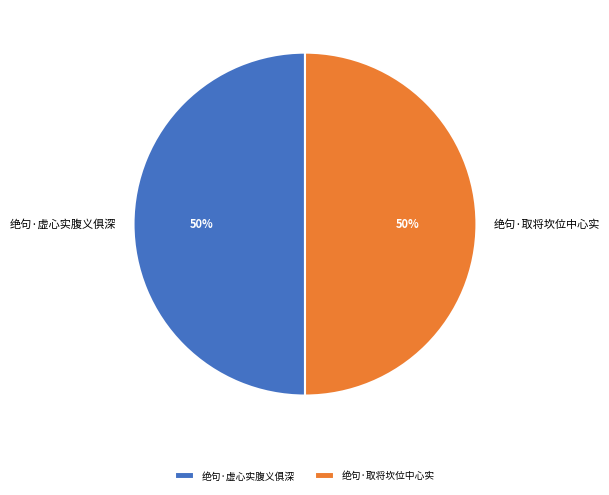

Count the number of slices in the pie.

2